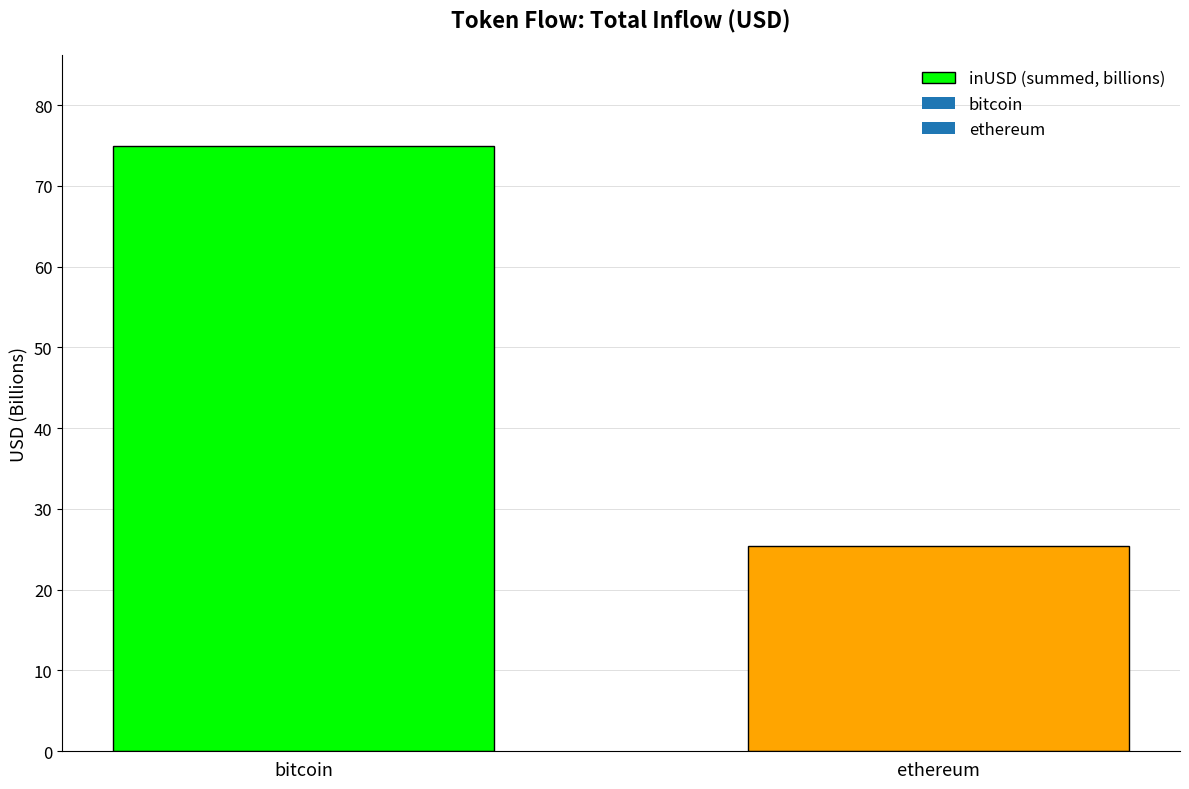

Read the value at bitcoin.

74.9